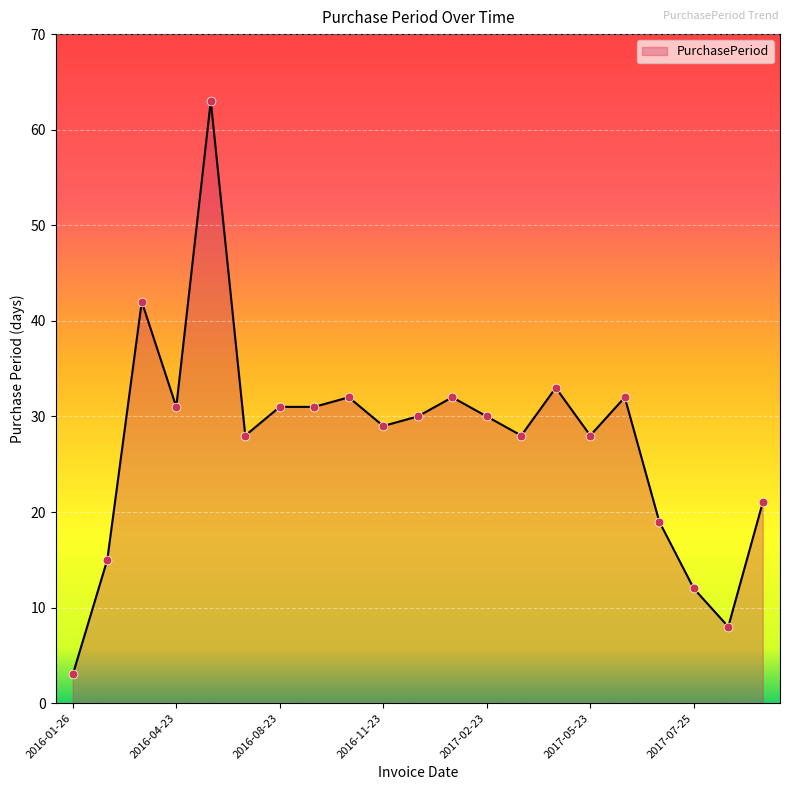

What is the greatest value displayed?

63